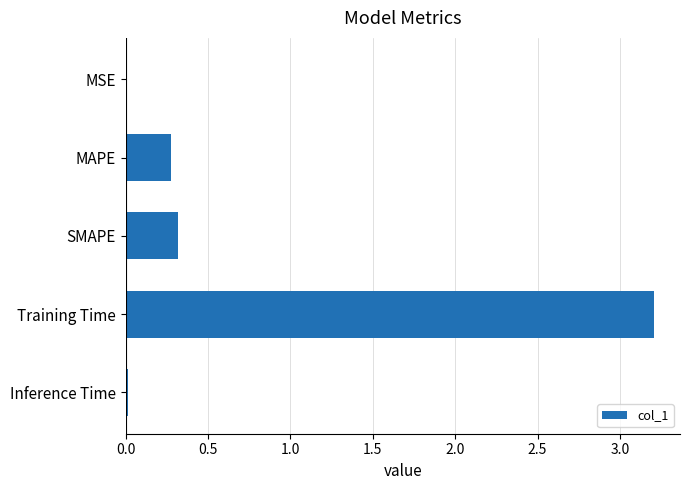

What is the greatest value displayed?

3.2